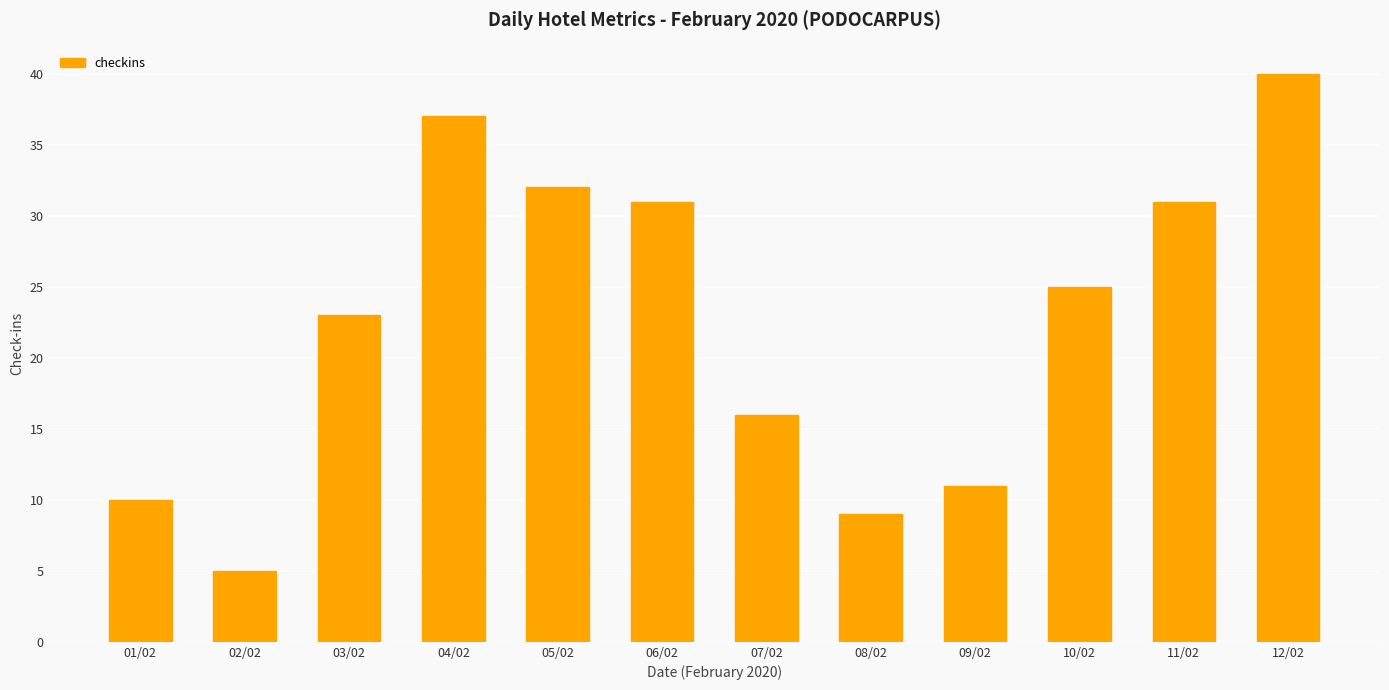

Where is the data nearest to the value 22?

03/02